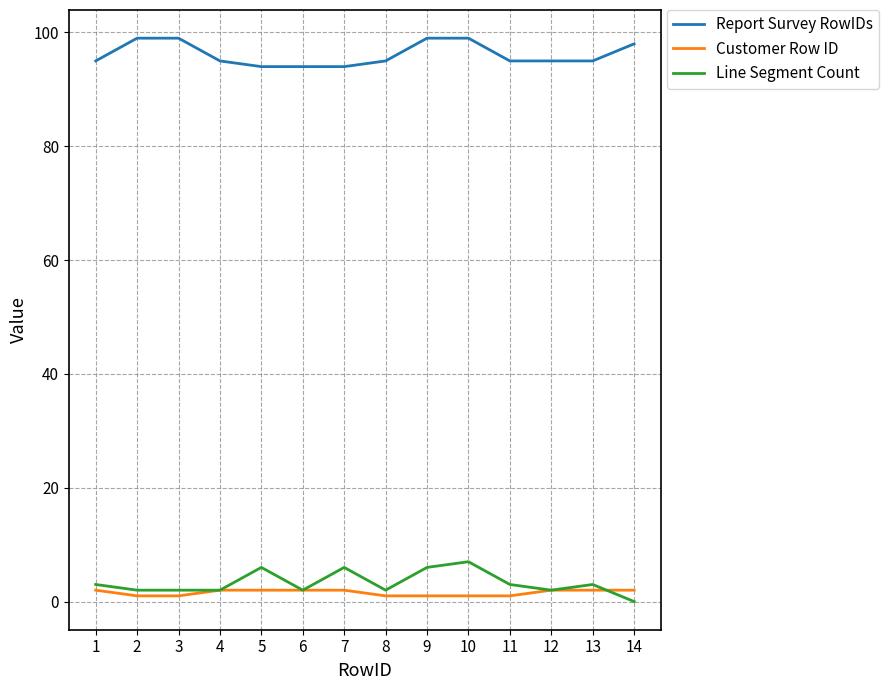

Reading left to right, transcribe all the data shown in this chart.

Report Survey RowIDs: 1=95	2=99	3=99	4=95	5=94	6=94	7=94	8=95	9=99	10=99	11=95	12=95	13=95	14=98
Customer Row ID: 1=2	2=1	3=1	4=2	5=2	6=2	7=2	8=1	9=1	10=1	11=1	12=2	13=2	14=2
Line Segment Count: 1=3	2=2	3=2	4=2	5=6	6=2	7=6	8=2	9=6	10=7	11=3	12=2	13=3	14=0